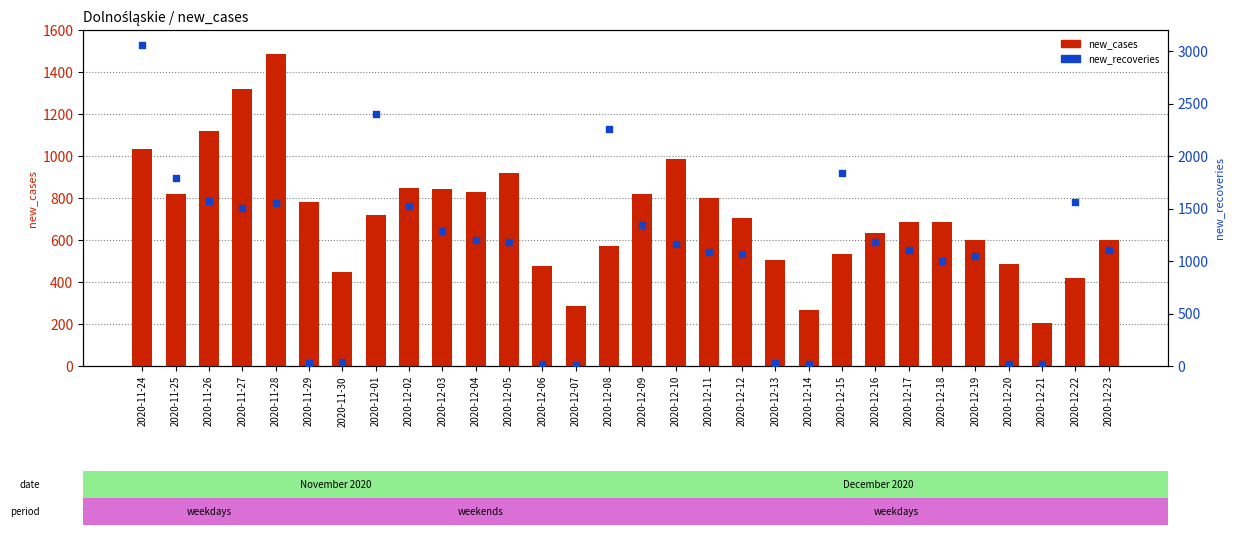

At how many categories does at least one series exceed 2960?

1